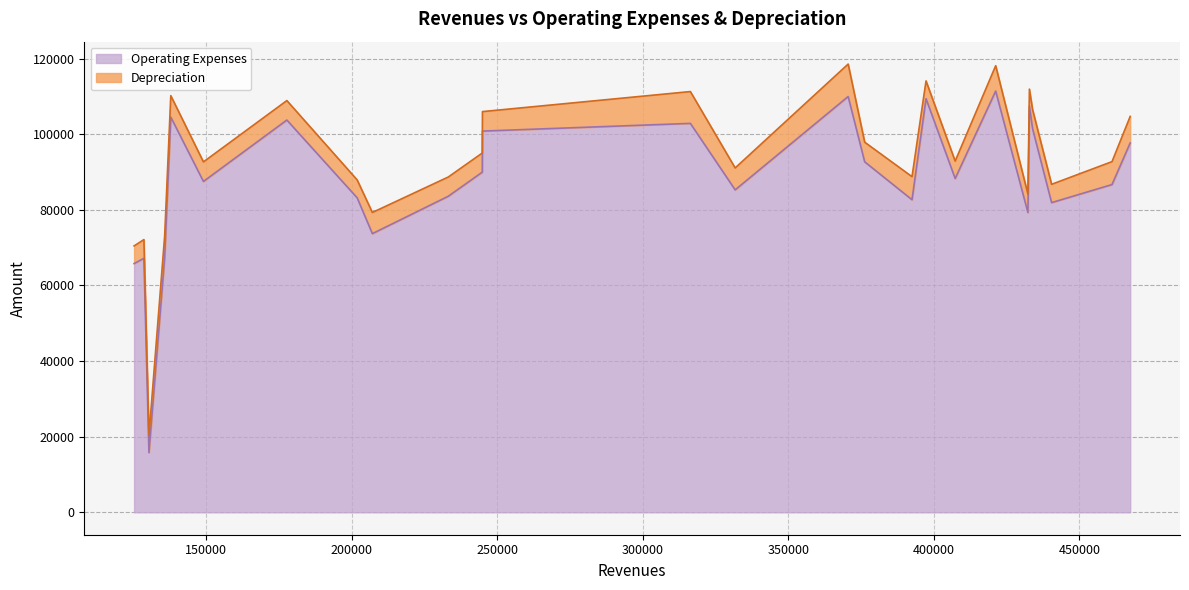

The Depreciation series shows 4842 at Scottsville. True or false?

True